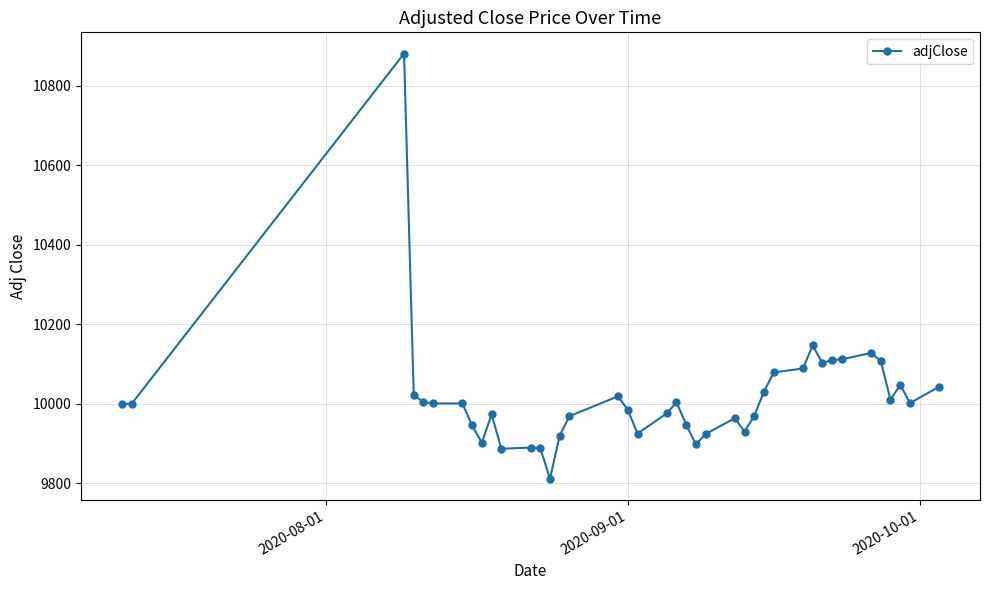

What is the value of the 36th point from the left?

10108